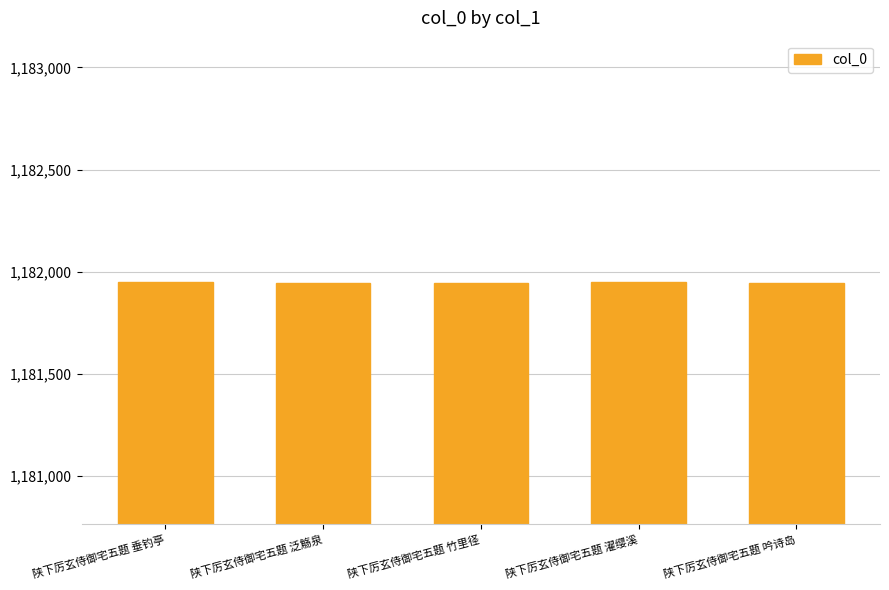

What is the approximate value at 陕下厉玄侍御宅五题 泛觞泉?

1181947